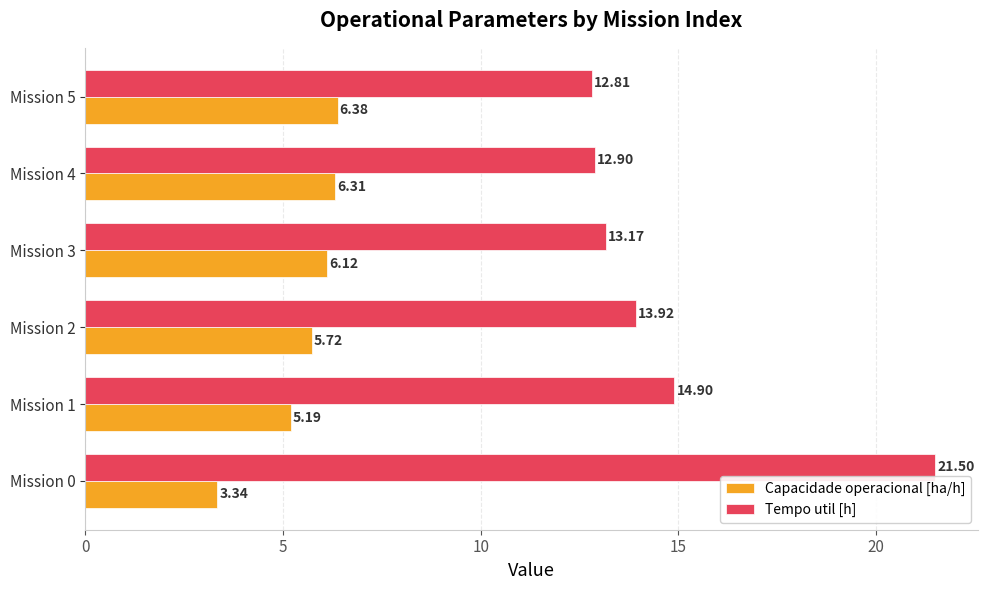

What is the sum of the Capacidade operacional [ha/h] values at Mission 3 and Mission 0?

9.5